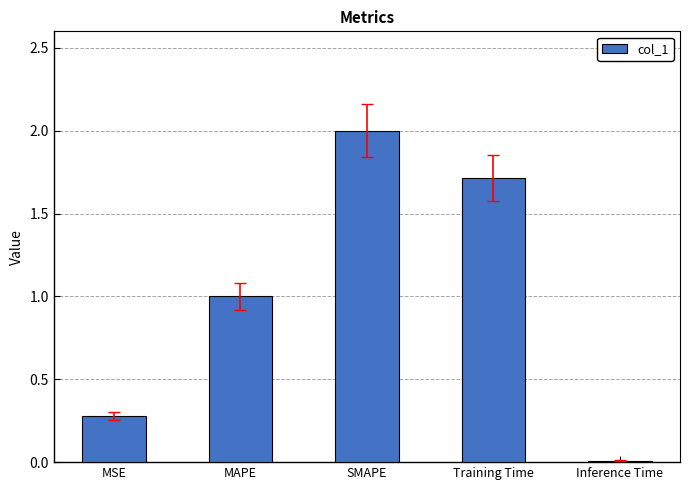

What is the label of the 1st bar from the right?

Inference Time